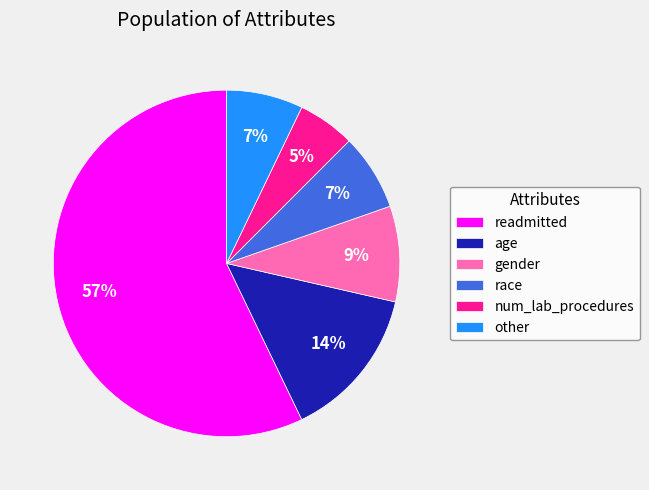

Which category has the smallest portion of the pie?

num_lab_procedures